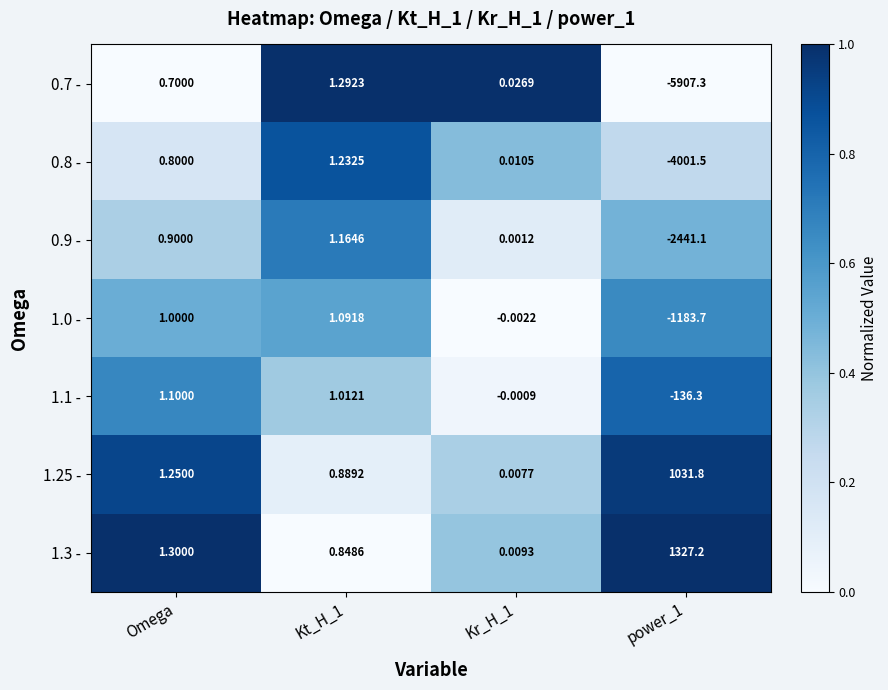

How many categories are shown in the chart?

4